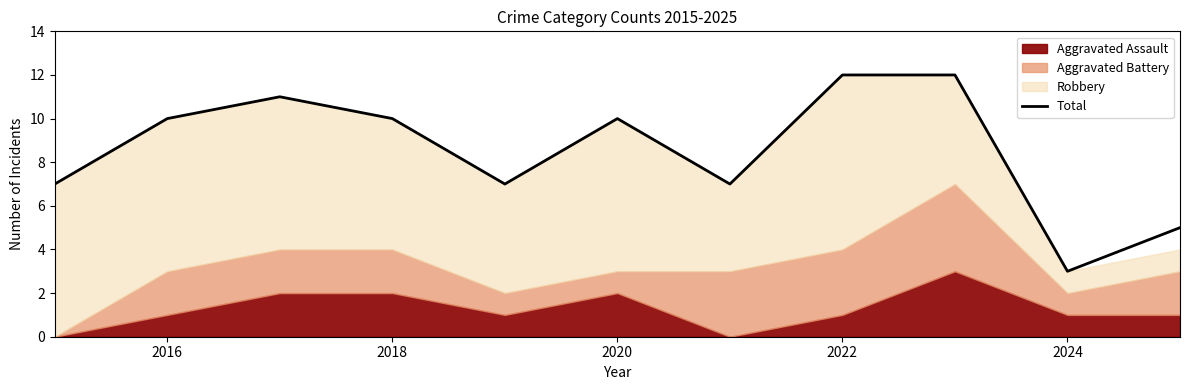

At which label does Total reach its minimum?

2024